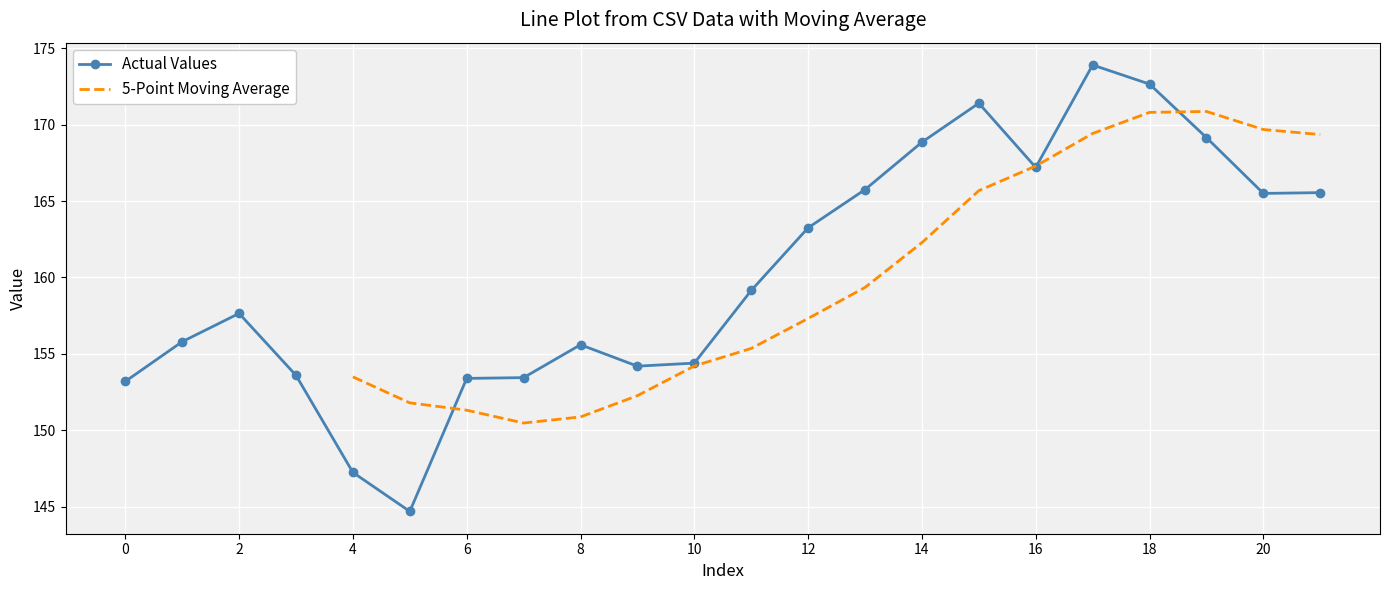

Where is the first local maximum for Actual Values?

2